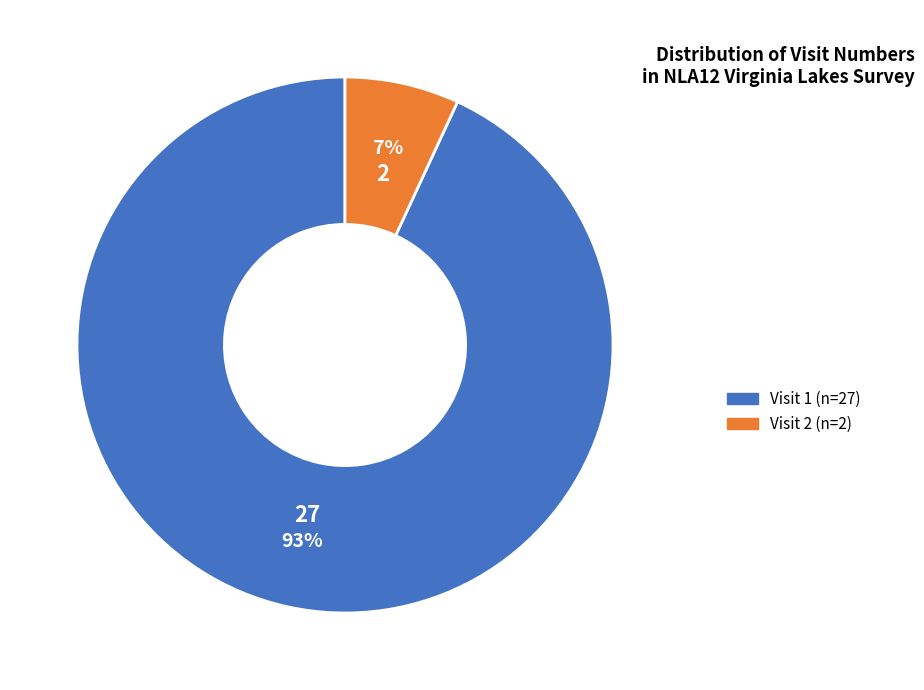

To the nearest percent, what is the average slice percentage?

50%